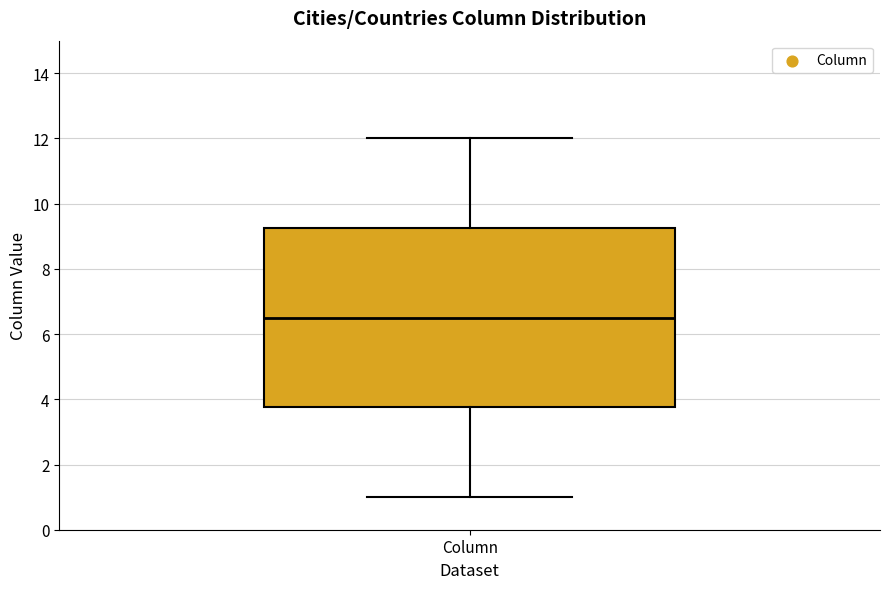

Where does the upper whisker of the box for Column end on the y-axis? The values are not printed on the chart, so give them approximately, as read against the axis.

12.0